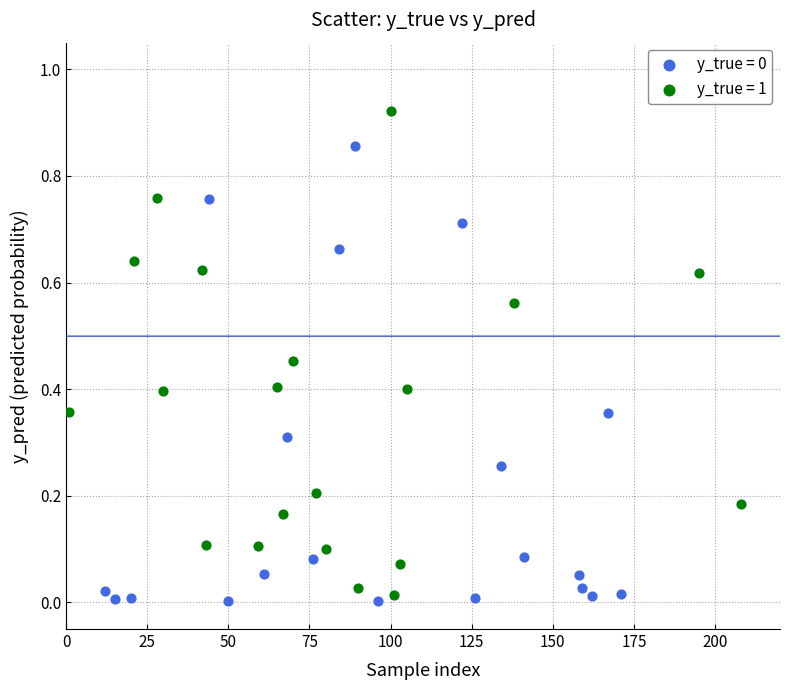

Which series has the largest Y range (max minus min)?

y_true = 1